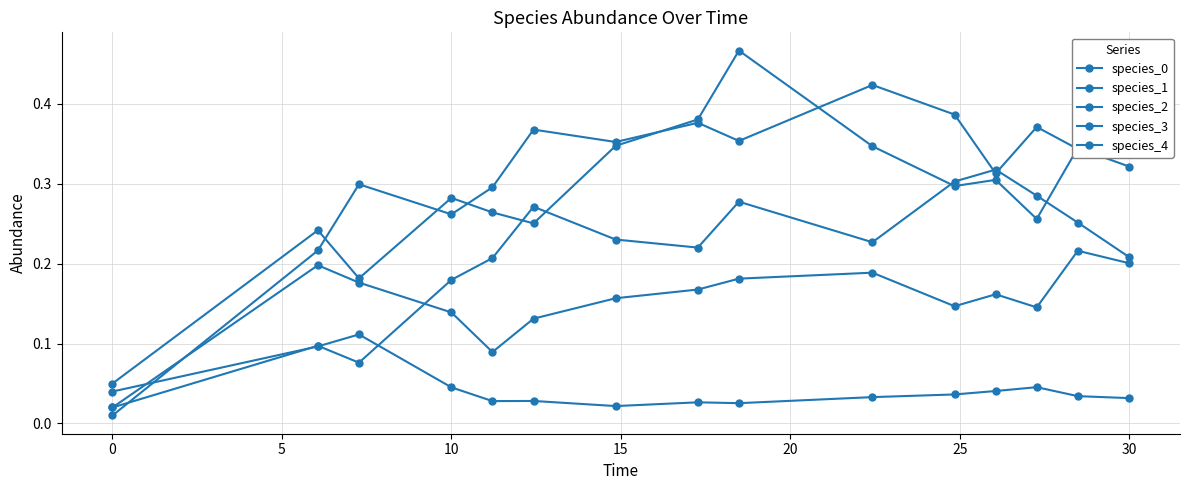

How many lines are shown in the chart?

5